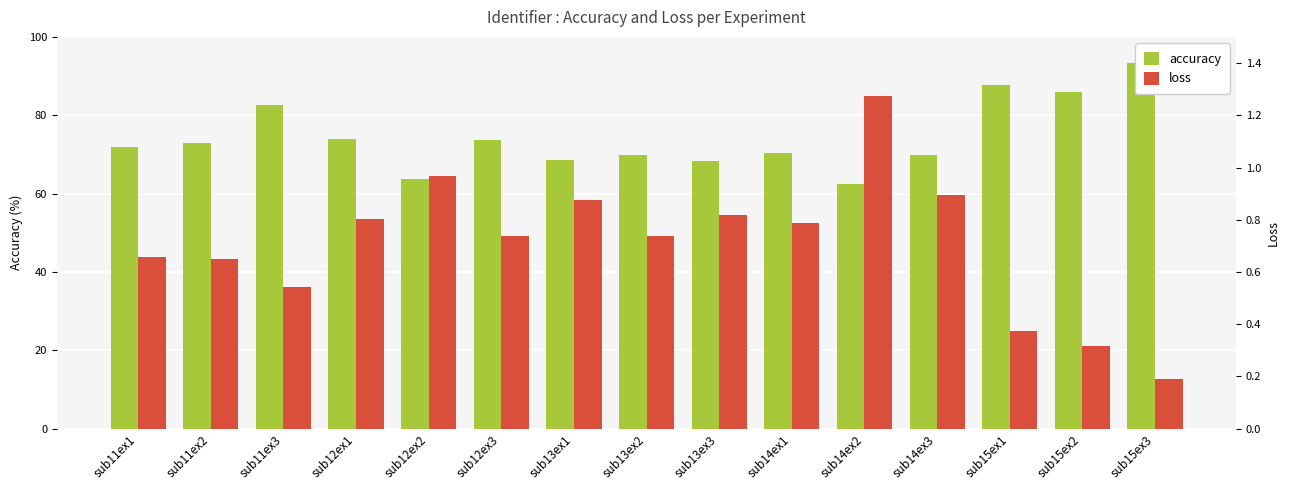

How many series are shown in this chart?

2